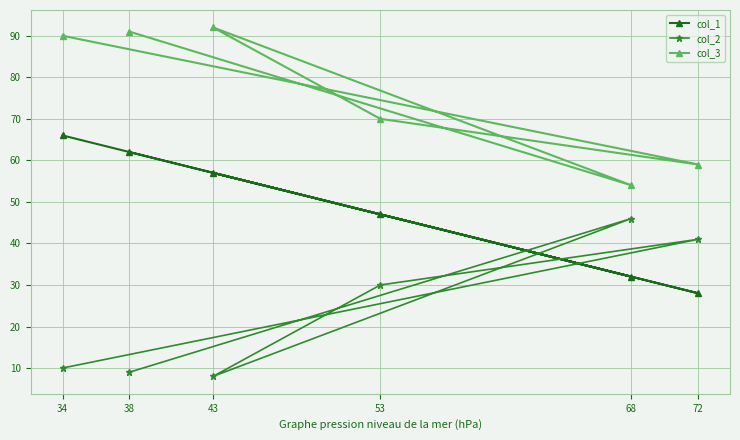

Read the col_3 value at 72.

59